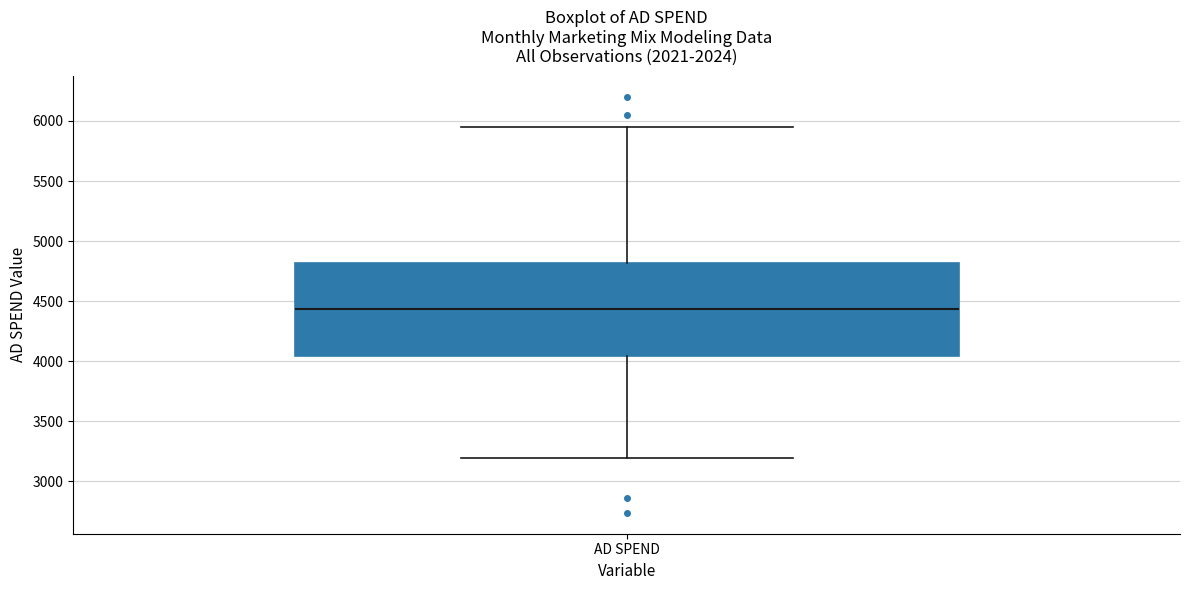

Where is the lower edge of the box for AD SPEND on the y-axis? The values are not printed on the chart, so give them approximately, as read against the axis.

4050